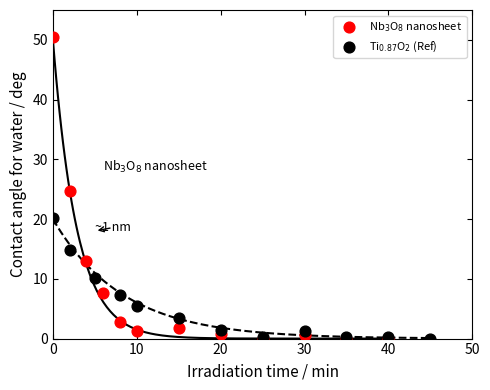

Which series has the largest Y range (max minus min)?

Nb$_3$O$_8$ nanosheet